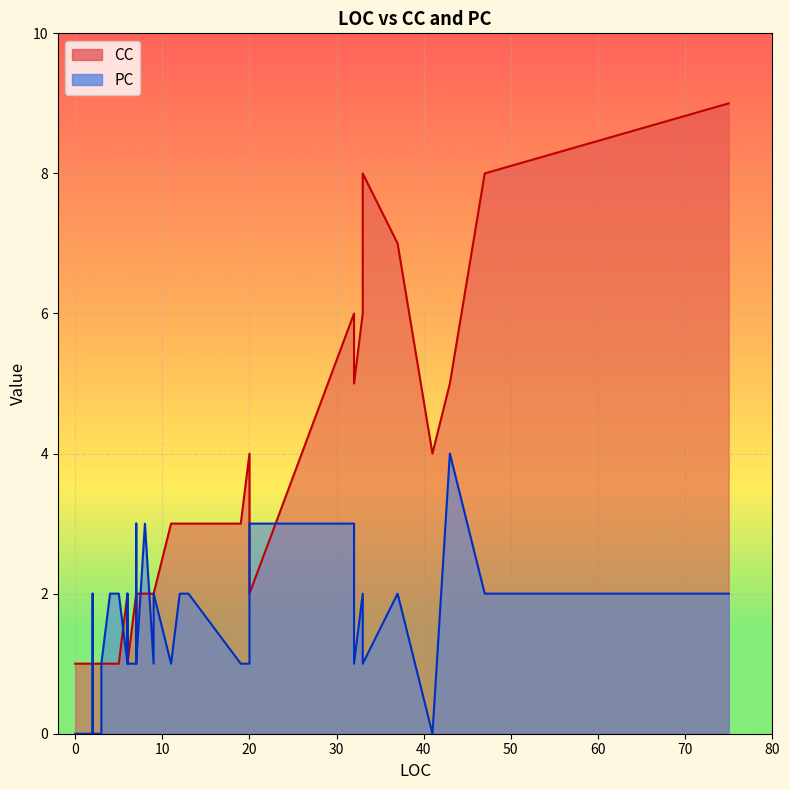

Is it true that CC equals 4 at 41?

True